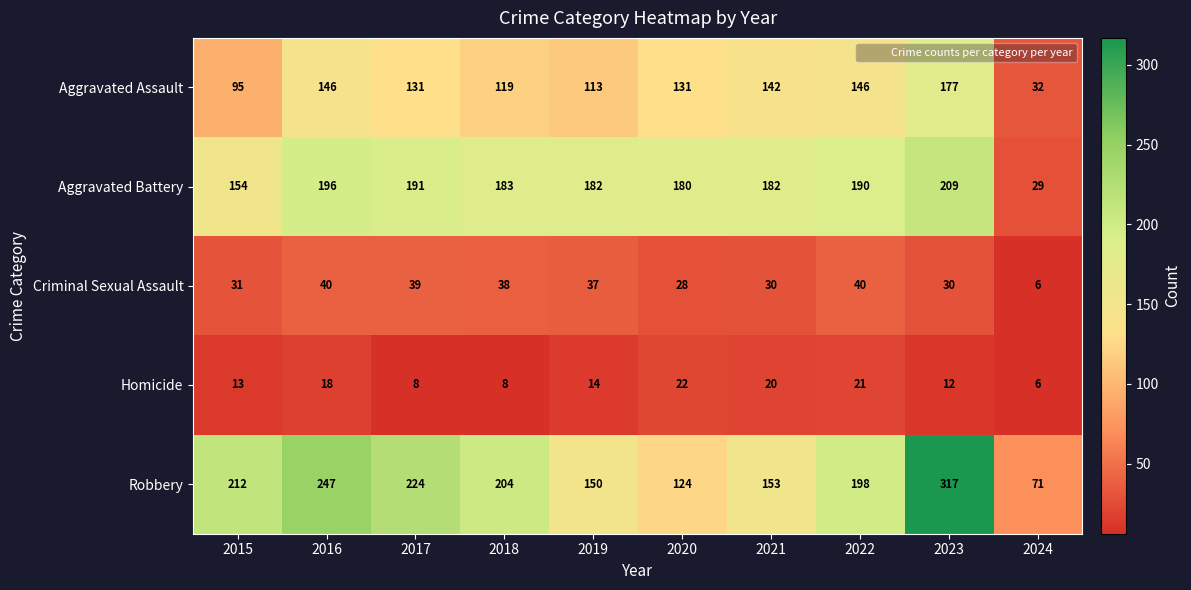

Is it true that Aggravated Battery equals 265 at 2017?

False